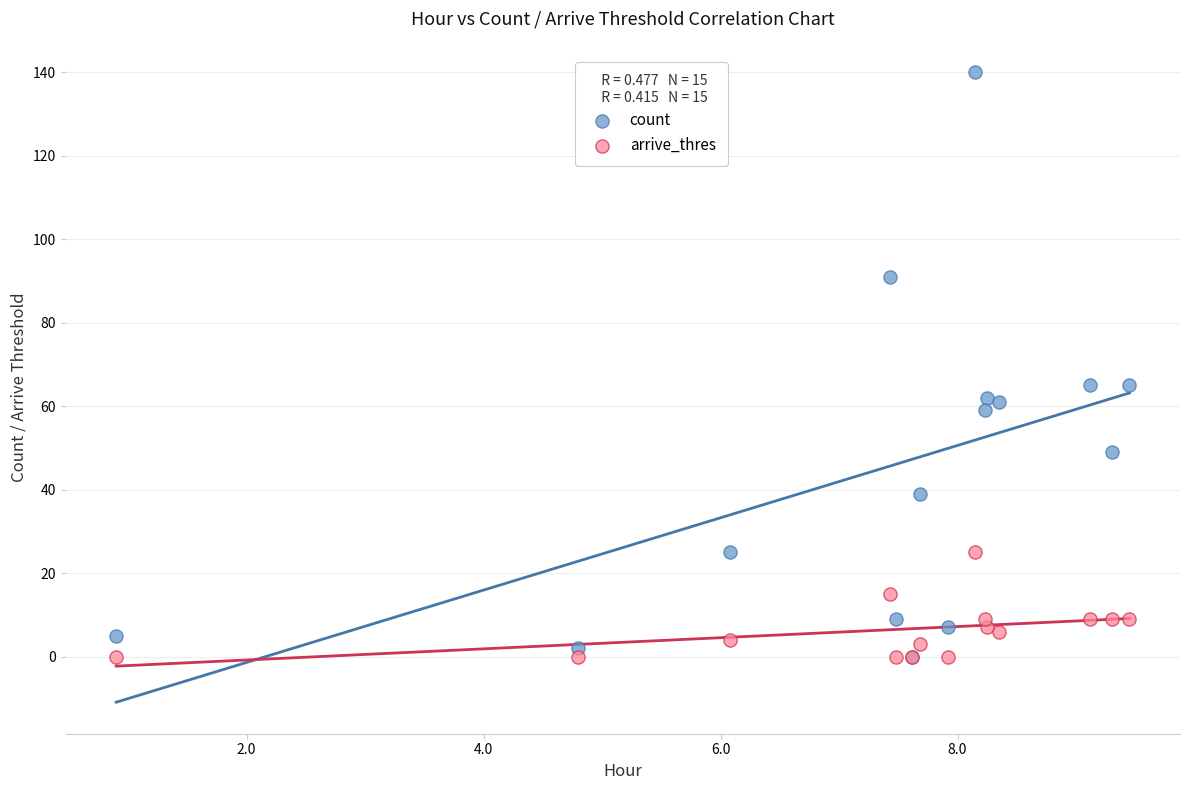

Which series contains the highest Y value?

count